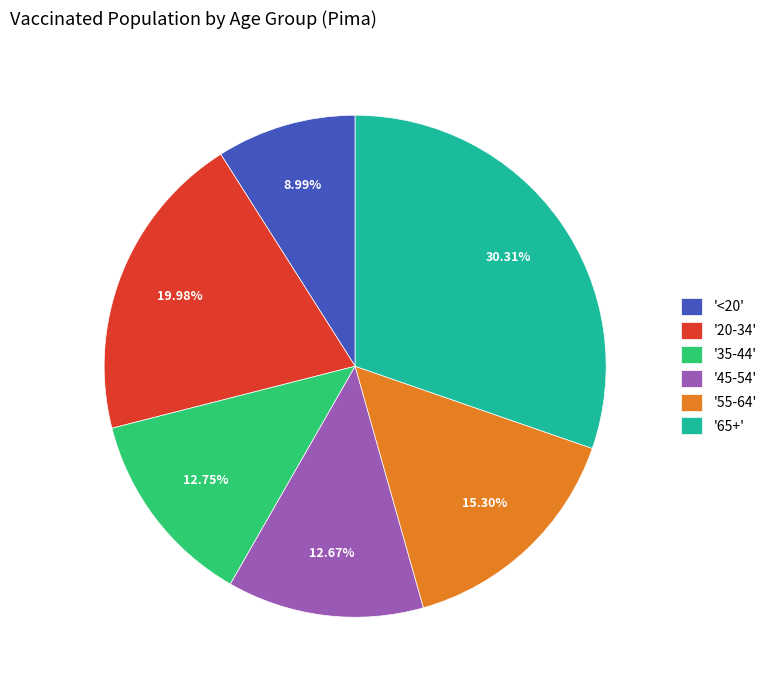

Combined, do '<20' and '20-34' account for over 50%?

No